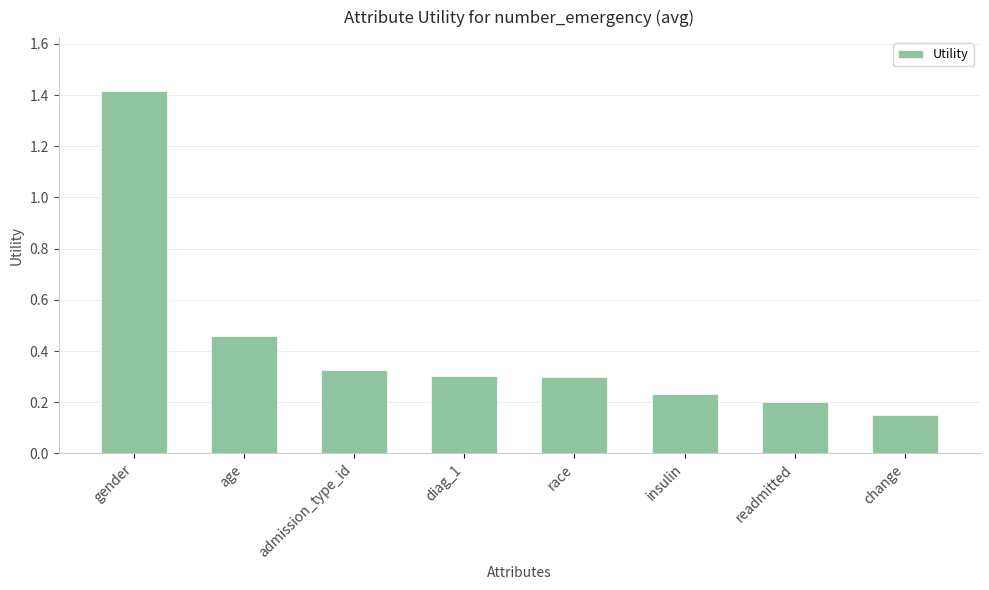

True or false: the data shows 0.2 at diag_1.

False